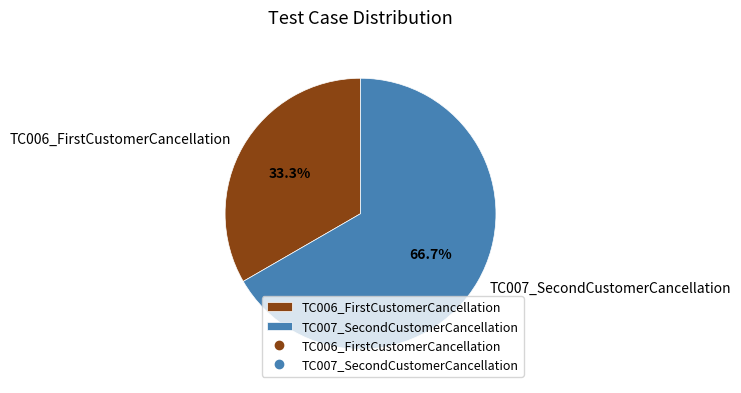

Combined, do TC006_FirstCustomerCancellation and TC007_SecondCustomerCancellation account for over 50%?

Yes